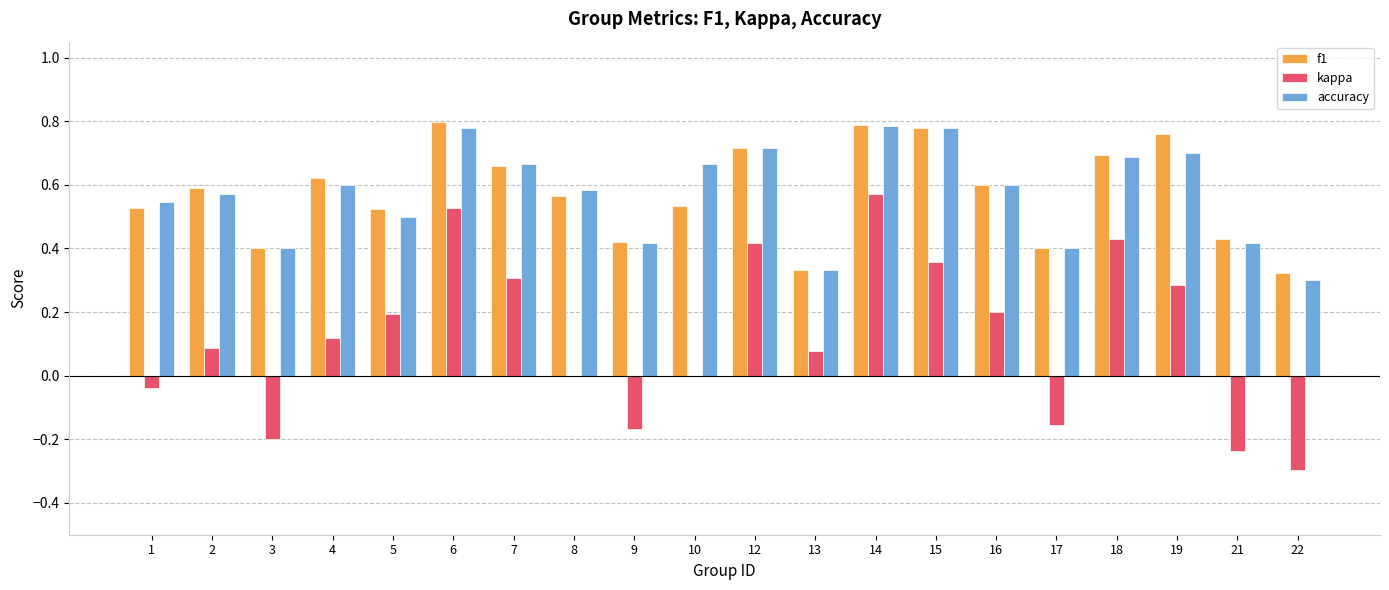

Does the chart contain stacked bars?

No